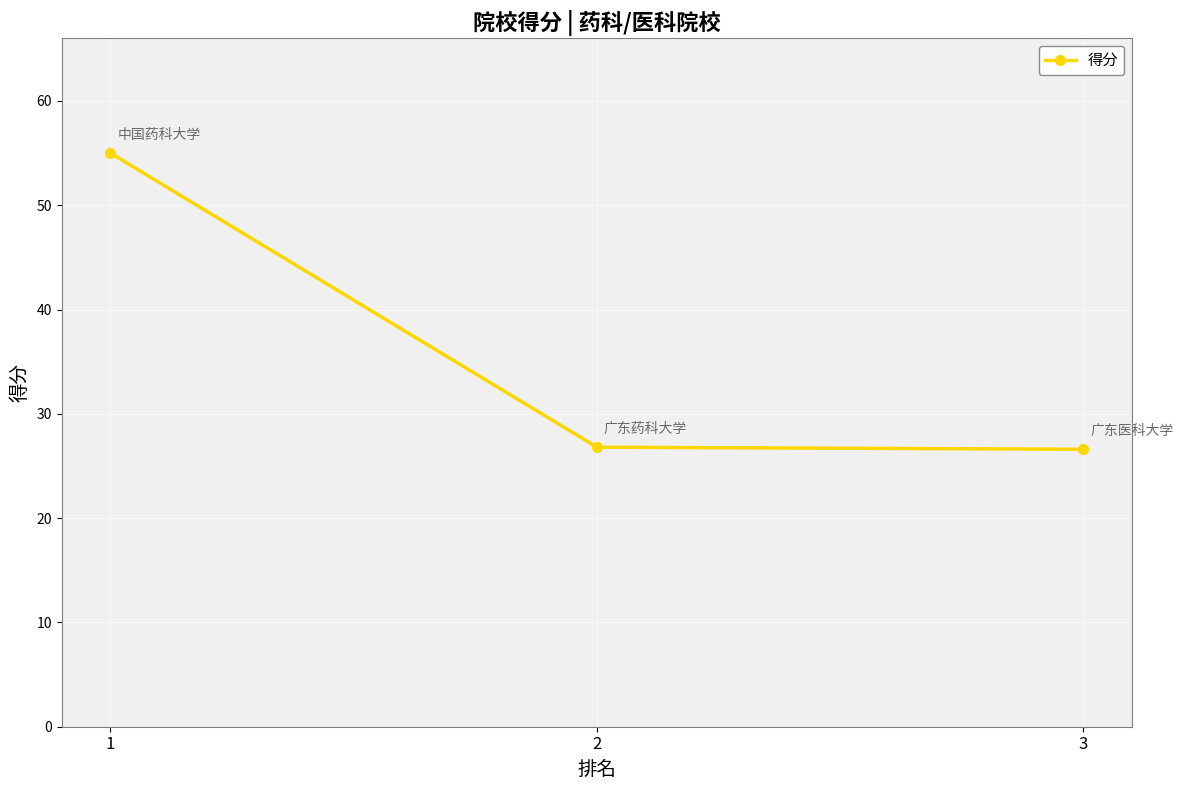

What is the greatest value displayed?

55.0